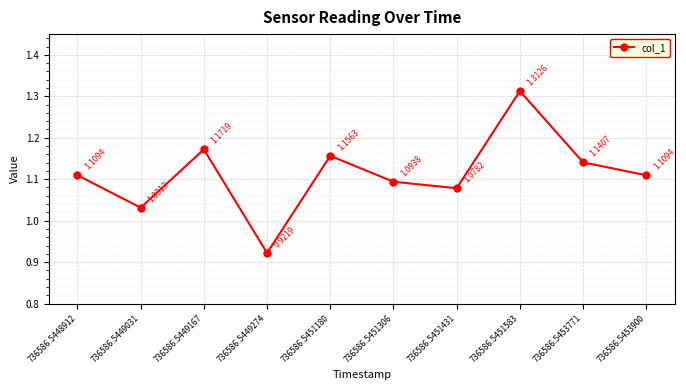

Which label corresponds to the largest value in the chart?

736586.5451583